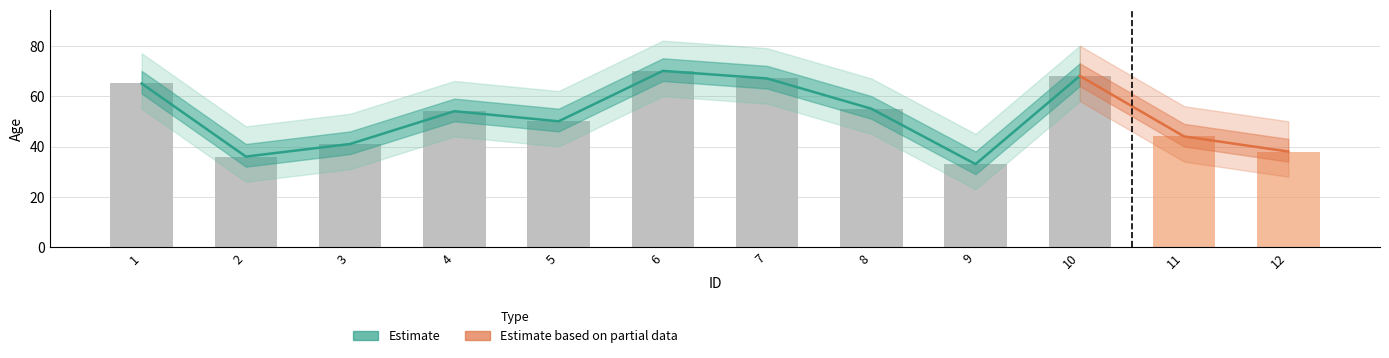

Are the bars horizontal?

No